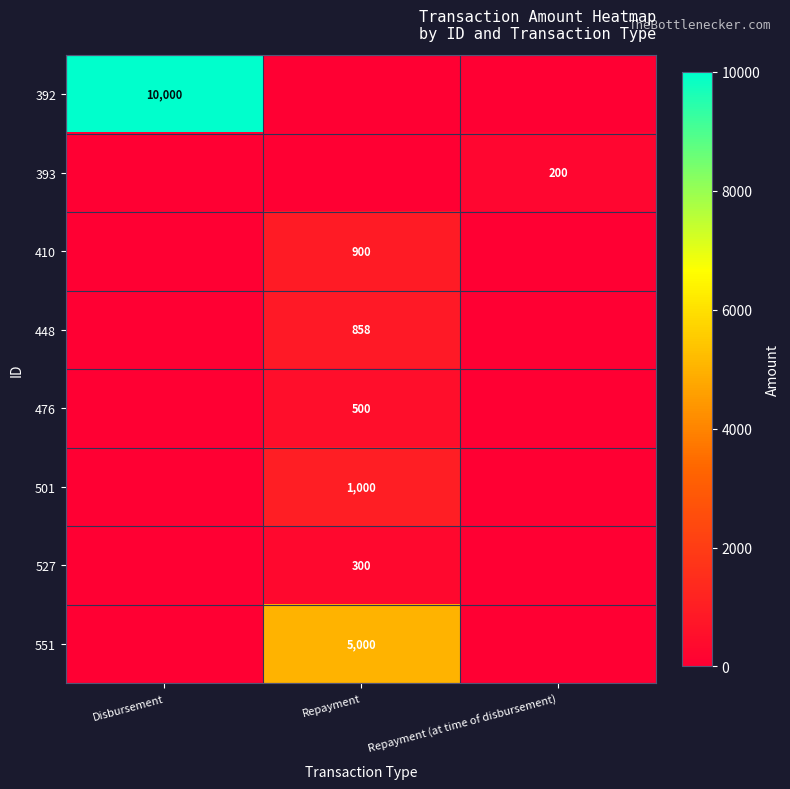

The 476 series shows 251 at Repayment. True or false?

False